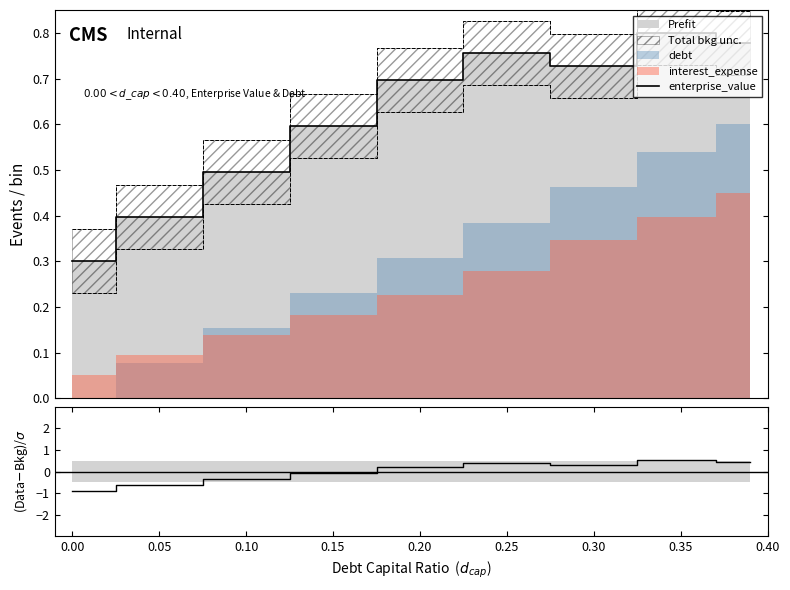

The enterprise_value series shows 0.5 at 0.35. True or false?

False